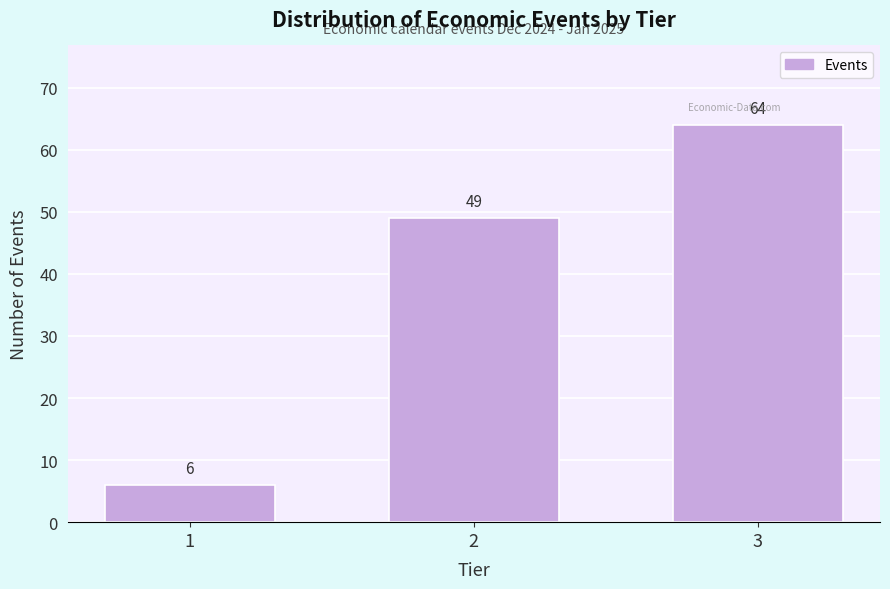

Reading left to right, what are all the values shown in this chart?

1=6	2=49	3=64